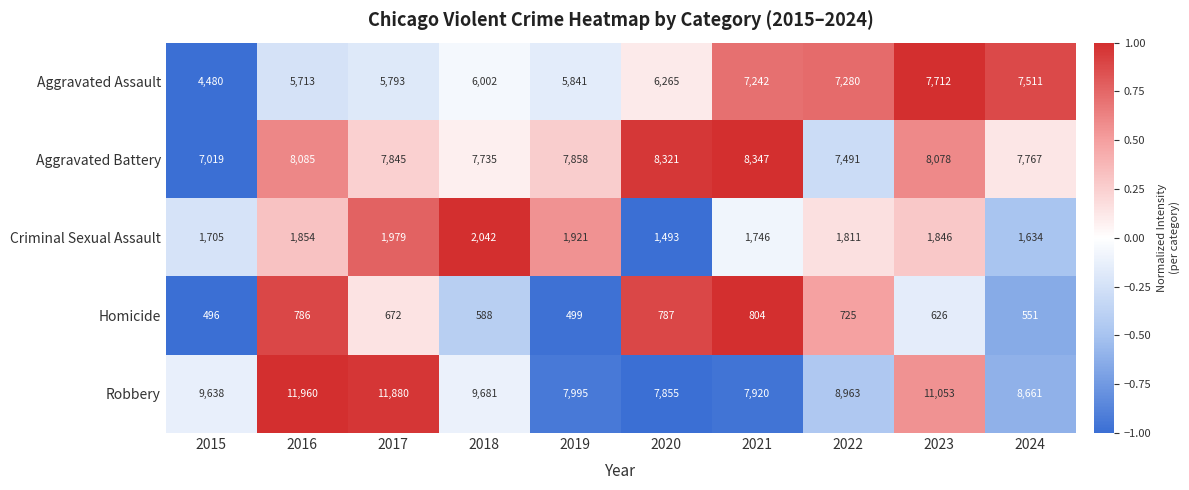

At which label does Aggravated Assault reach its peak?

2023